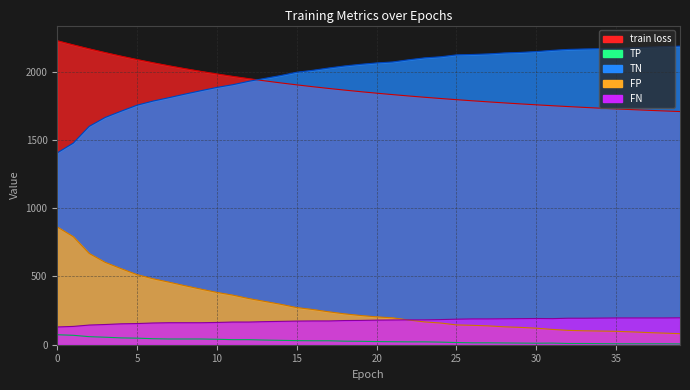

Where does the TN series first go above 2063?

21